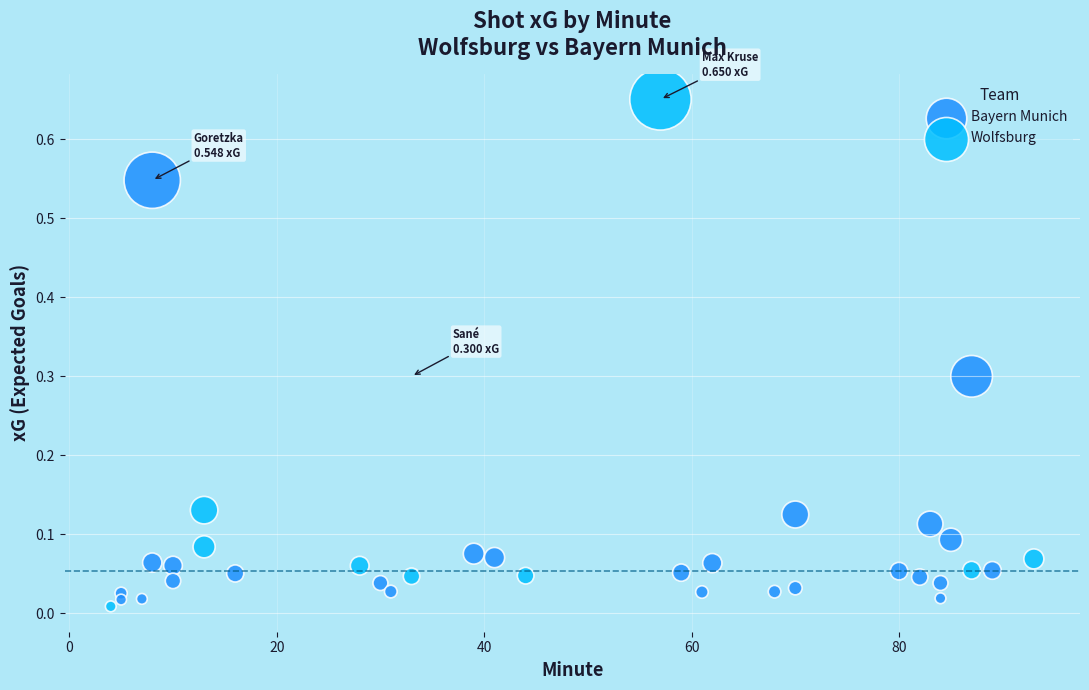

Which series reaches the maximum Y coordinate?

Wolfsburg